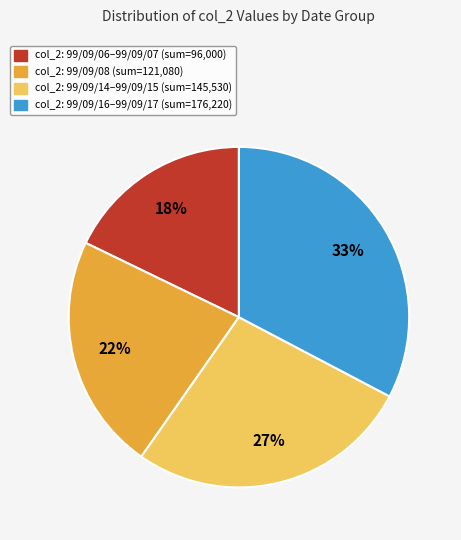

To the nearest percent, what is the average slice percentage?

25%